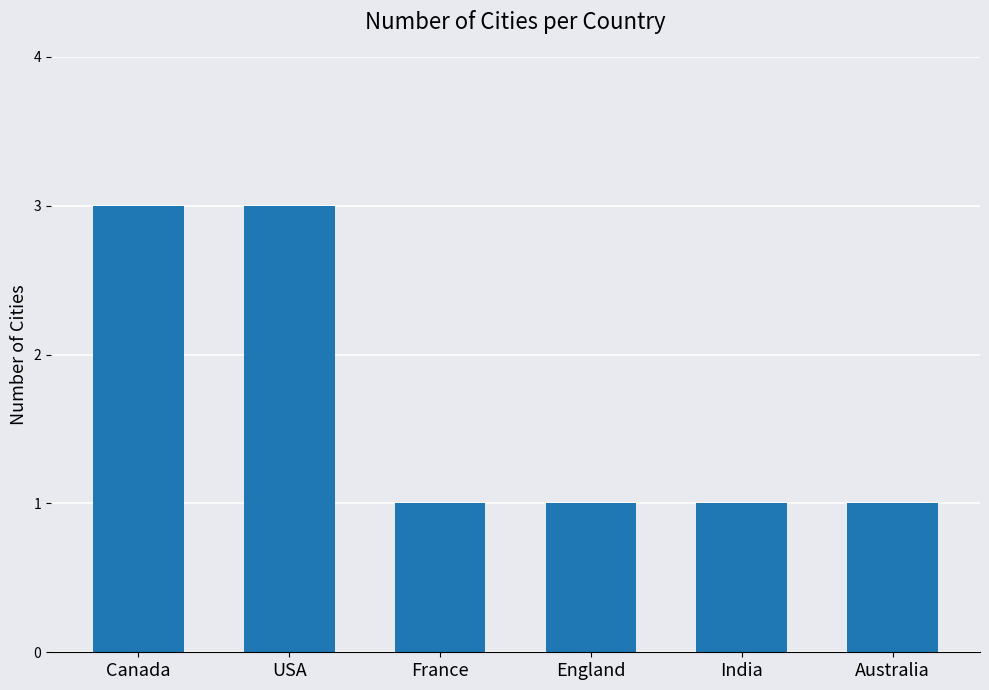

The value at France is 1. True or false?

True